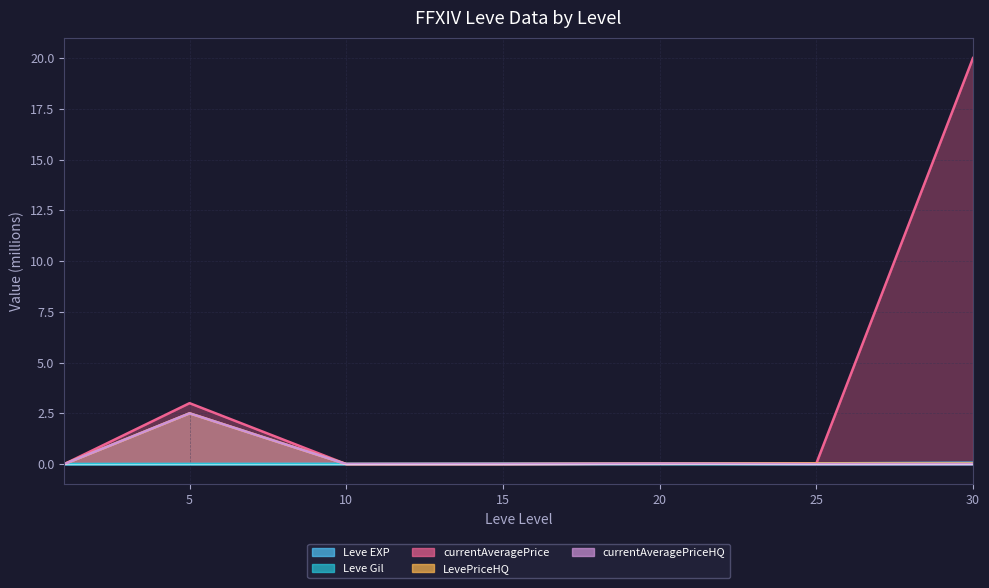

Reading left to right, what are all the values shown in this chart?

Leve EXP: 0.0	0.0	0.0	0.0	0.0	0.0	0.1
Leve Gil: 0.0	0.0	0.0	0.0	0.0	0.0	0.0
currentAveragePrice: 0.0	3.0	0.0	0.0	0.0	0.0	20.0
LevePriceHQ: 0.0	2.5	0.0	0.0	0.0	0.0	0.0
currentAveragePriceHQ: 0.0	2.5	0.0	0.0	0.0	0.0	0.0